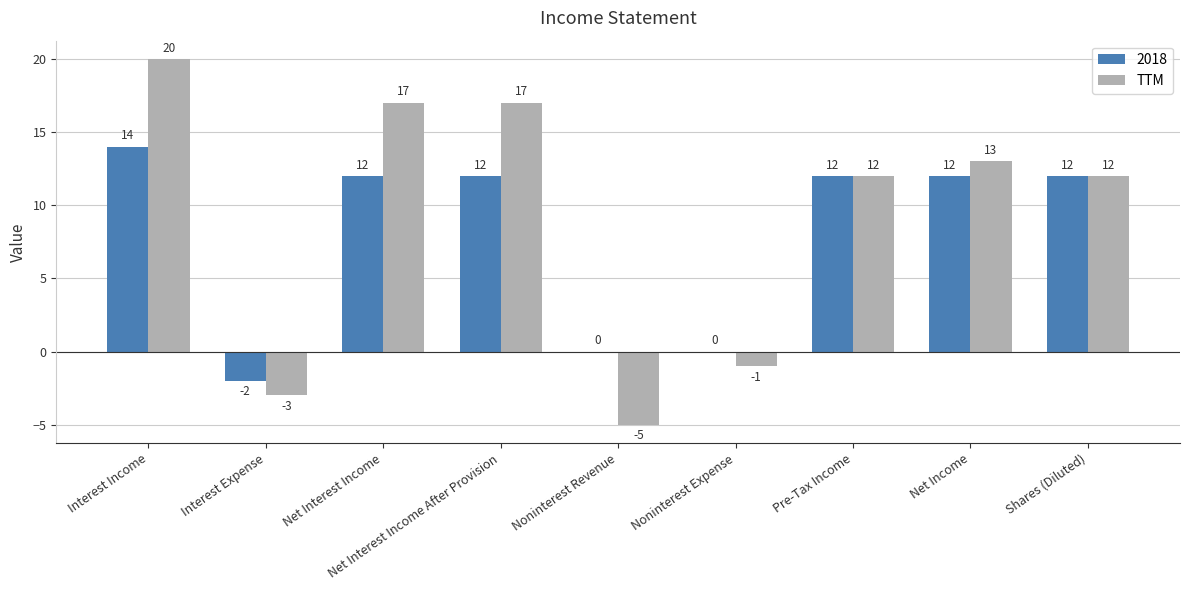

Is the value of 2018 at Interest Income greater than the value of TTM at Shares (Diluted)?

Yes